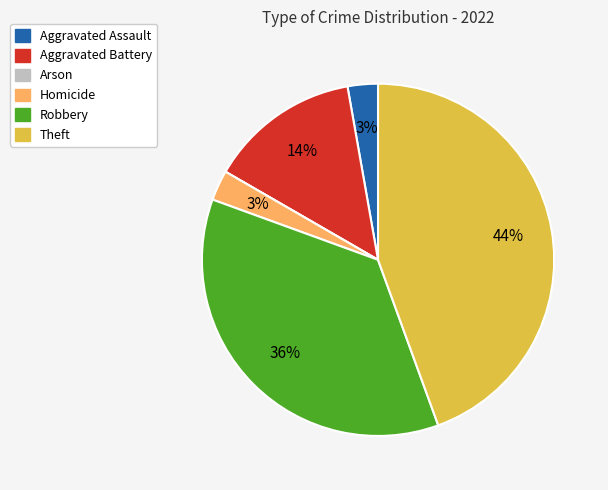

Is the sum of Homicide and Theft greater than half?

No